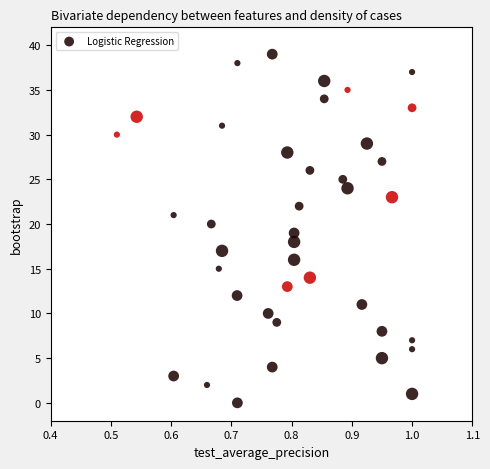

What is the range of Y values (max minus min)?

39